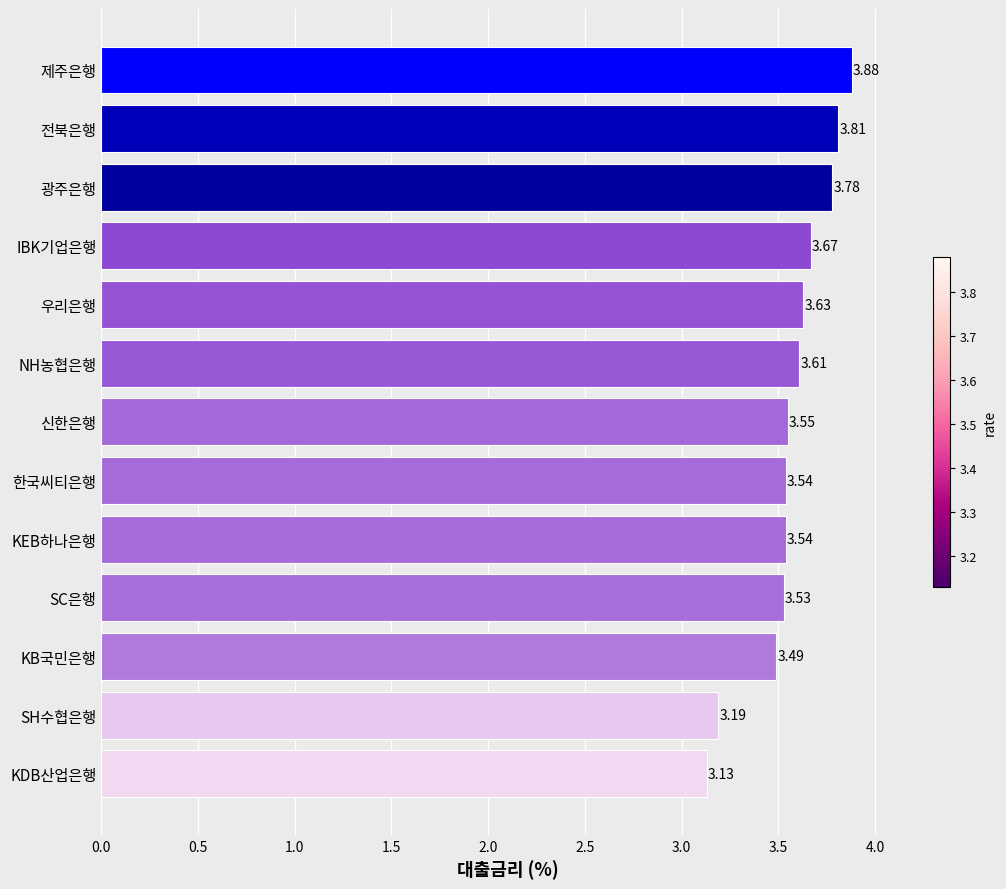

Where is the data nearest to the value 3?

KDB산업은행